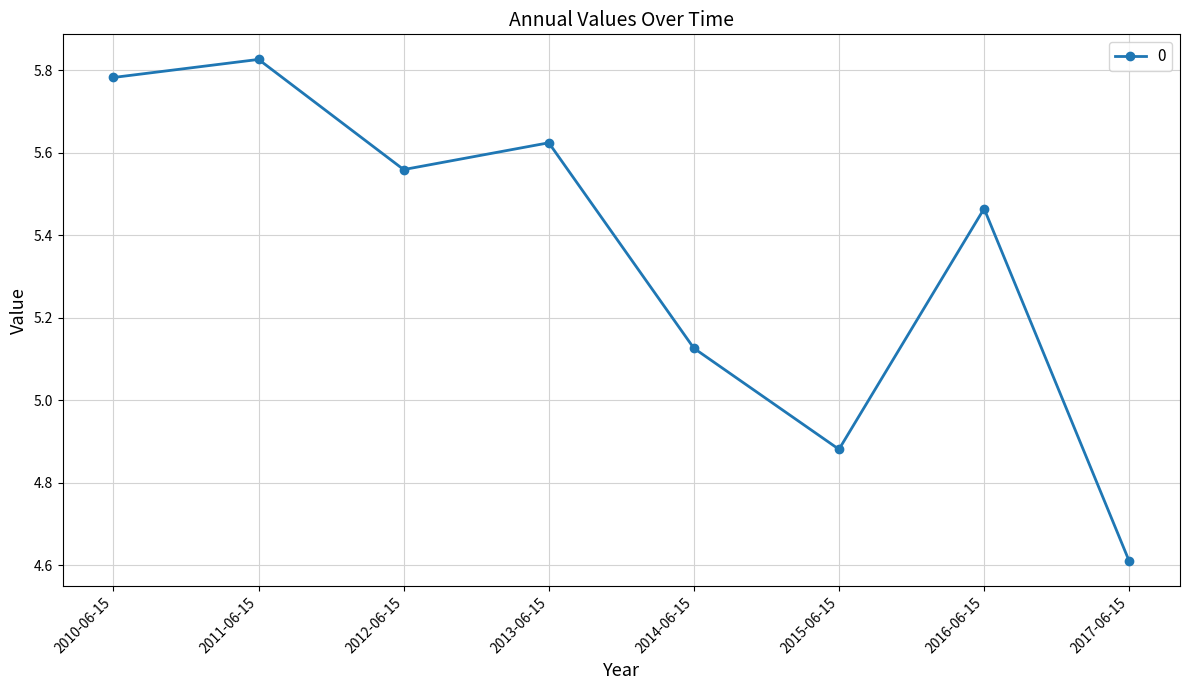

What position from the right is 2015-06-15?

3